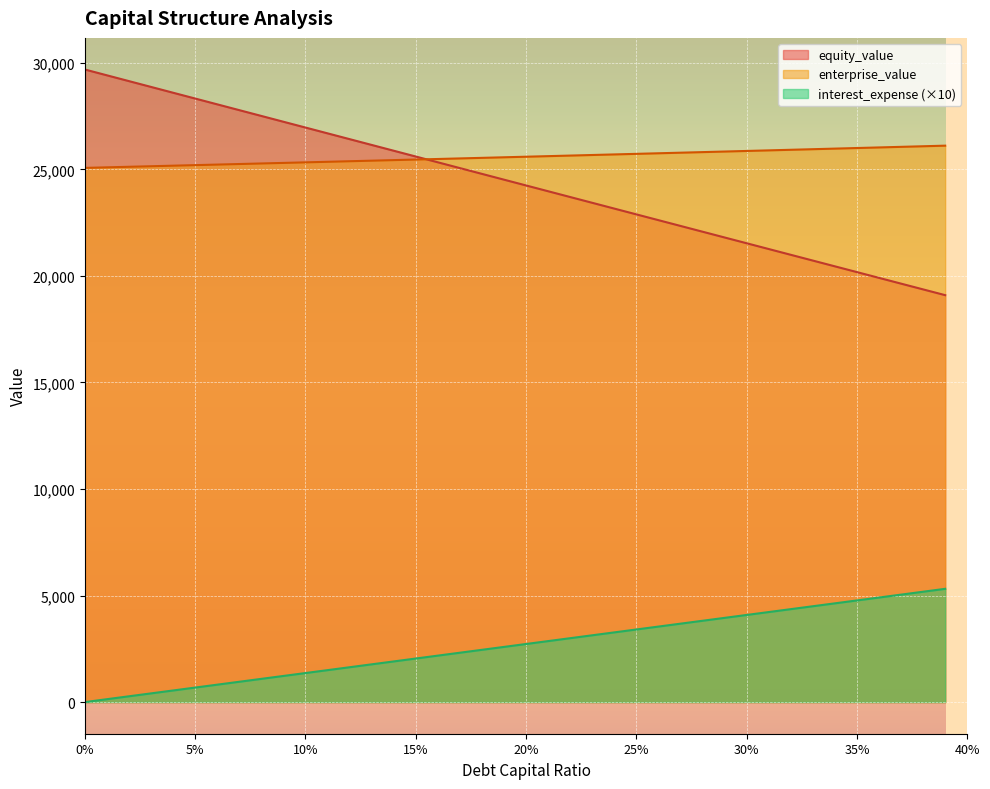

How many lines are shown in the chart?

3